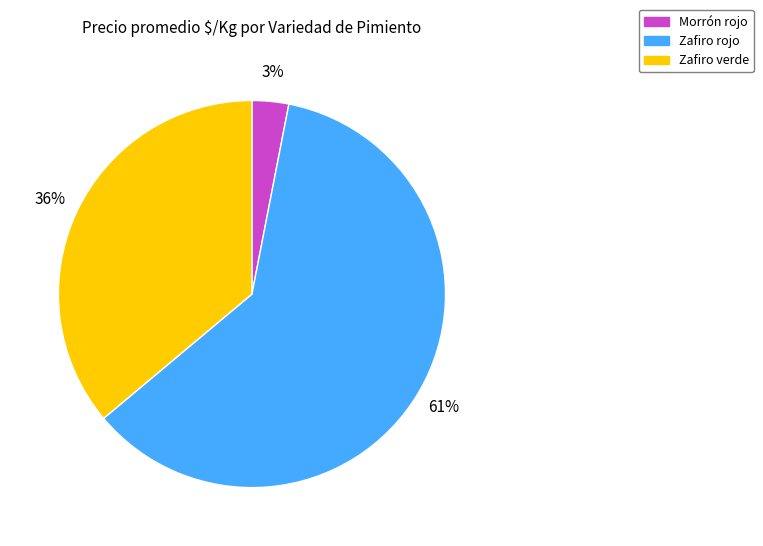

How many slices are in this pie chart?

3